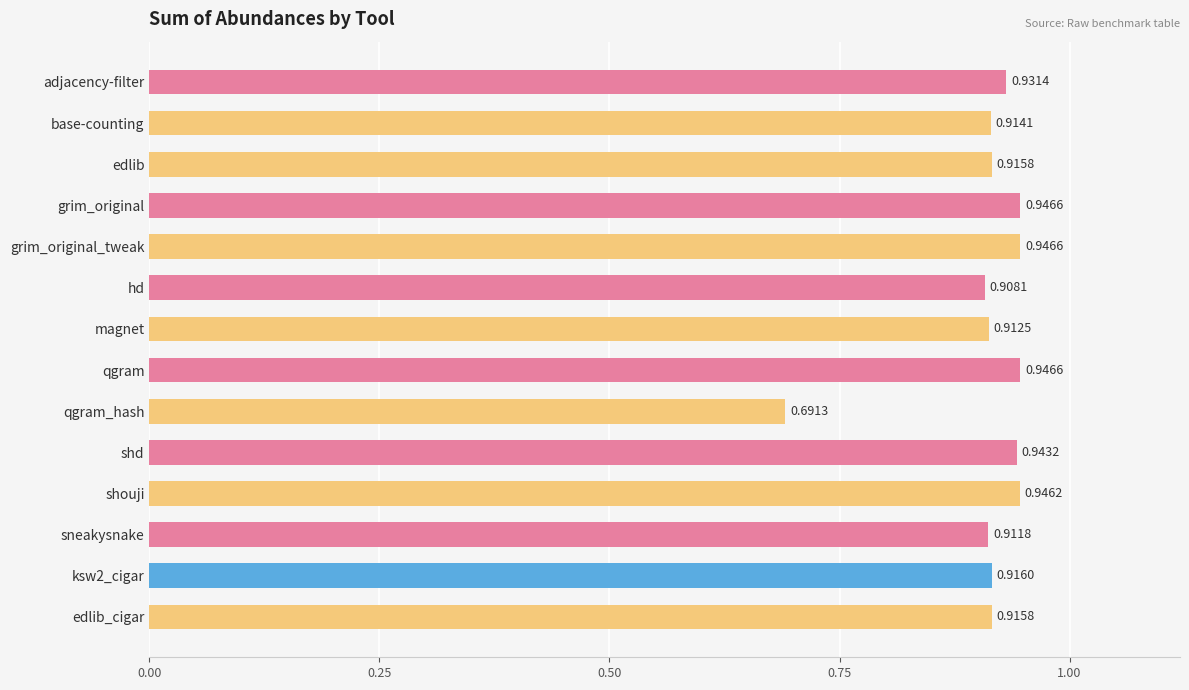

At which label is the value closest to 0?

qgram_hash